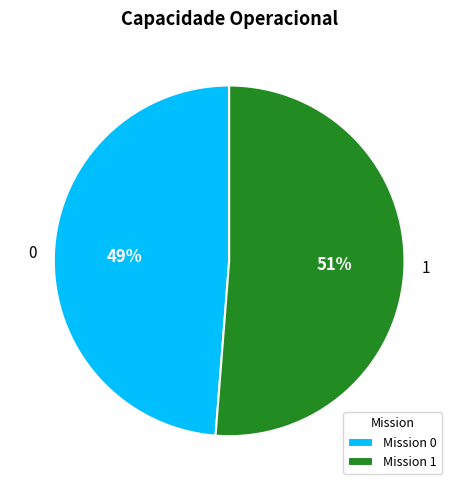

To the nearest percent, what is the difference between the 1 and 0 slice percentages?

2%